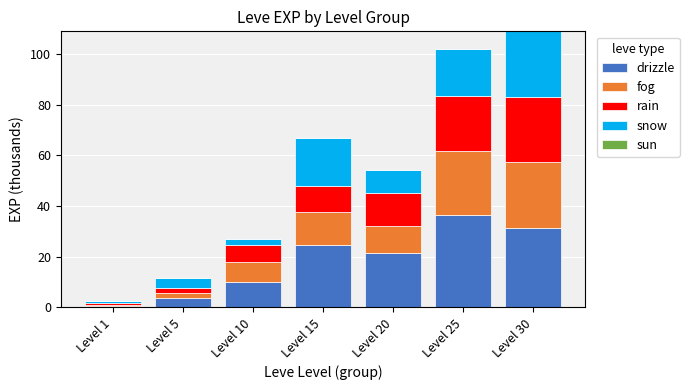

What is the sum of all drizzle values?

128.2